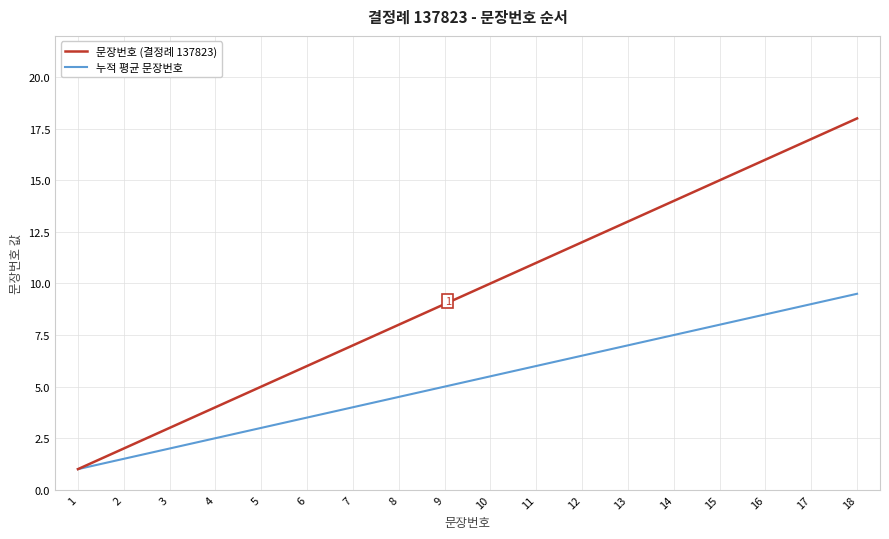

How many lines are shown in the chart?

2